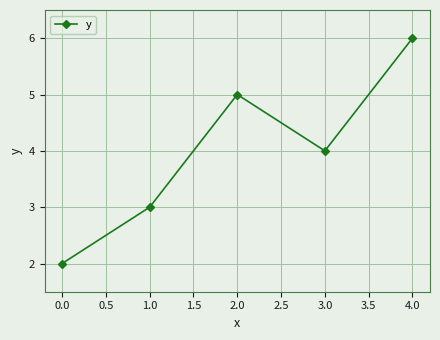

Does the chart display data point markers on the line(s)?

Yes